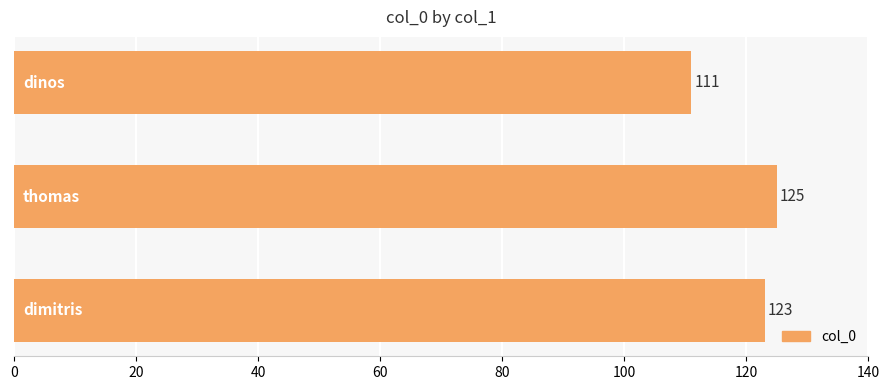

What is the smallest value displayed?

111